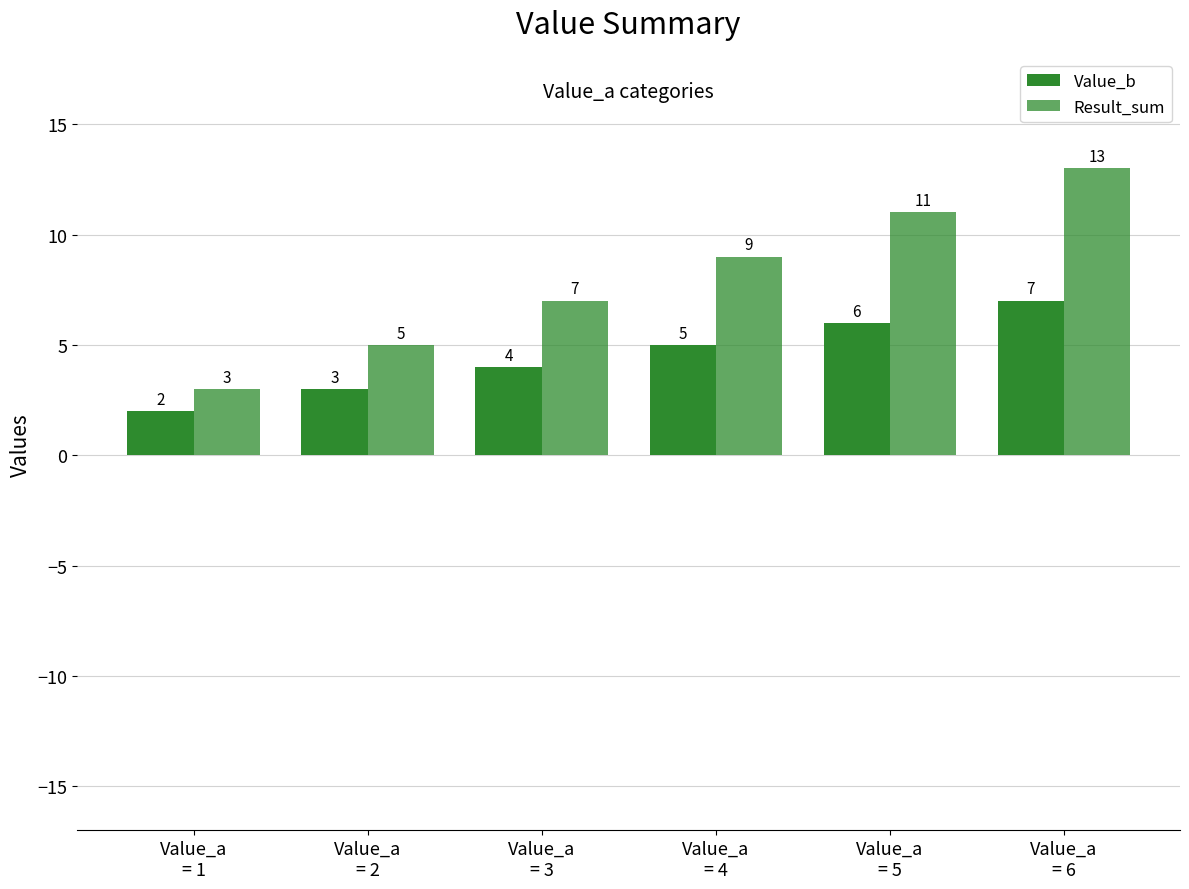

True or false: Result_sum has a value of 17 at Value_a
= 6.

False